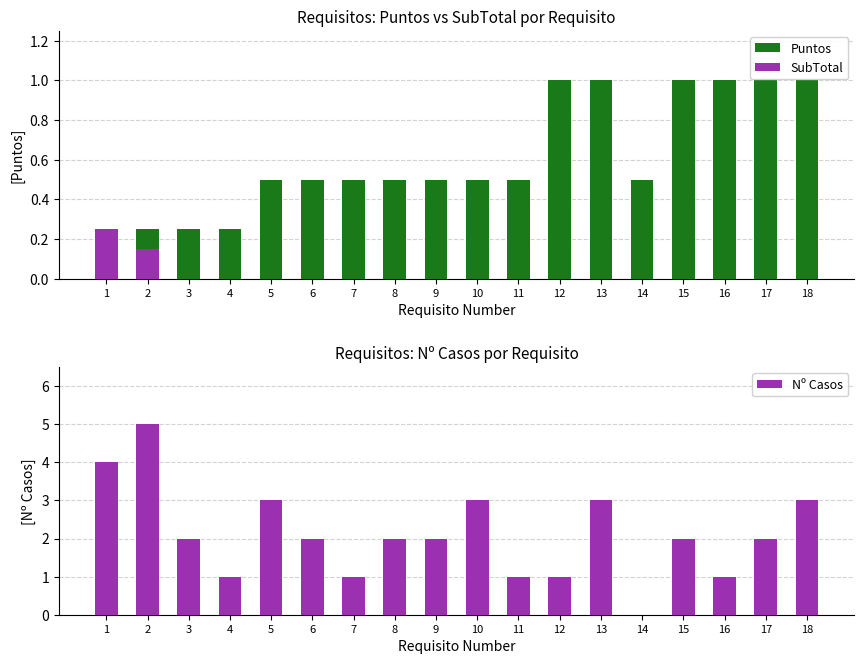

Reading left to right, list all the values displayed in this chart.

Puntos: 0.2	0.2	0.2	0.2	0.5	0.5	0.5	0.5	0.5	0.5	0.5	1.0	1.0	0.5	1.0	1.0	1.0	1.0
SubTotal: 0.2	0.1	0.0	0.0	0.0	0.0	0.0	0.0	0.0	0.0	0.0	0.0	0.0	0.0	0.0	0.0	0.0	0.0
Nº Casos: 4.0	5.0	2.0	1.0	3.0	2.0	1.0	2.0	2.0	3.0	1.0	1.0	3.0	0.0	2.0	1.0	2.0	3.0